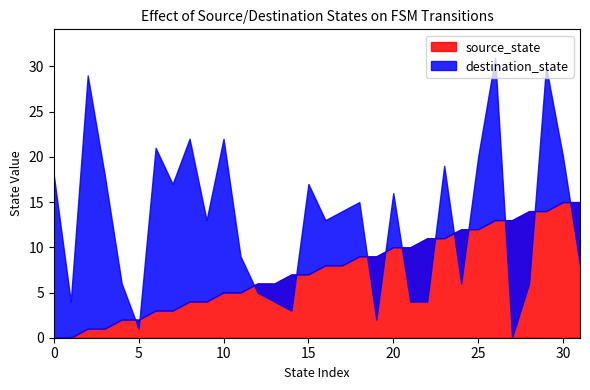

Which series has the largest range (max minus min)?

destination_state